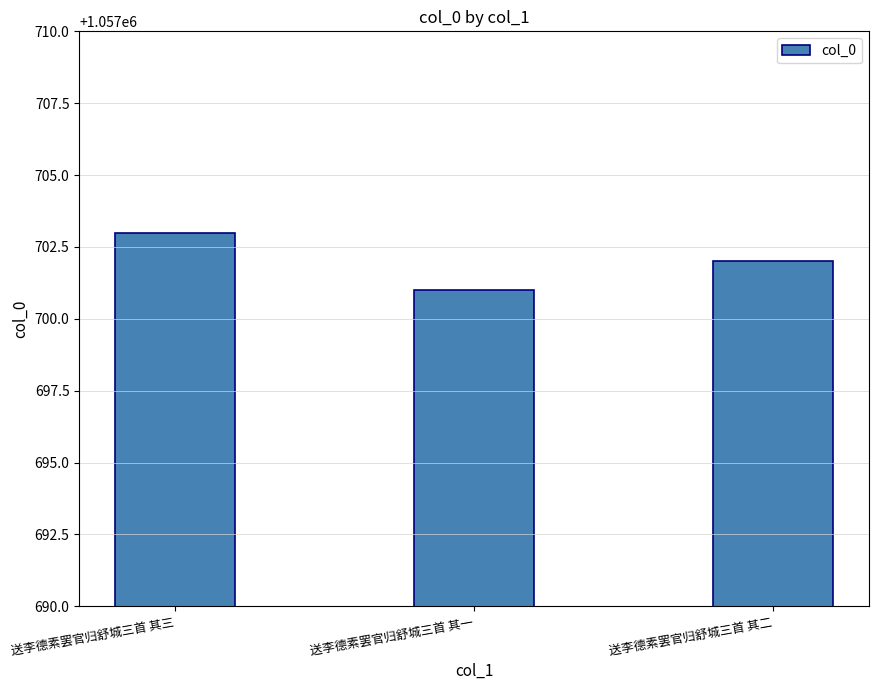

Where is the data nearest to the value 1057702?

送李德素罢官归舒城三首 其二